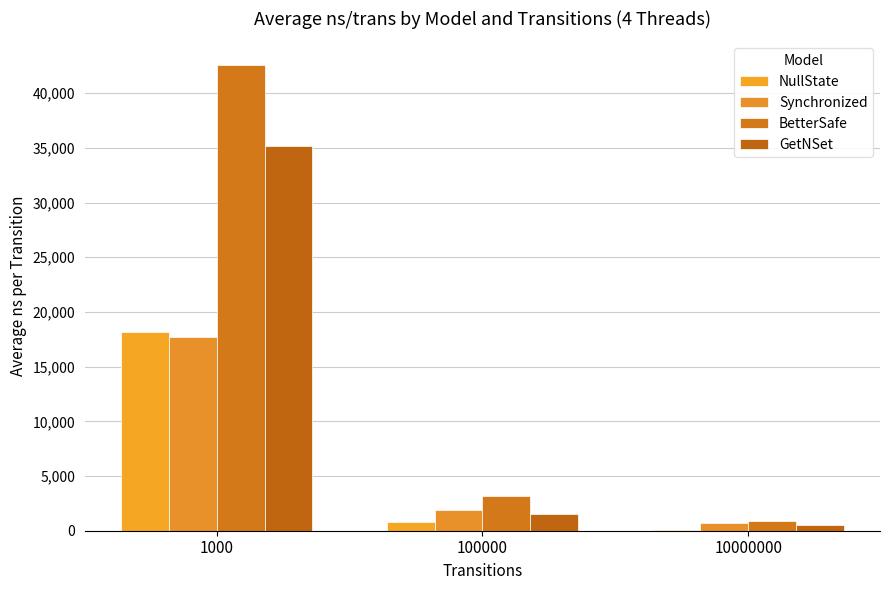

How many categories are shown in the chart?

3